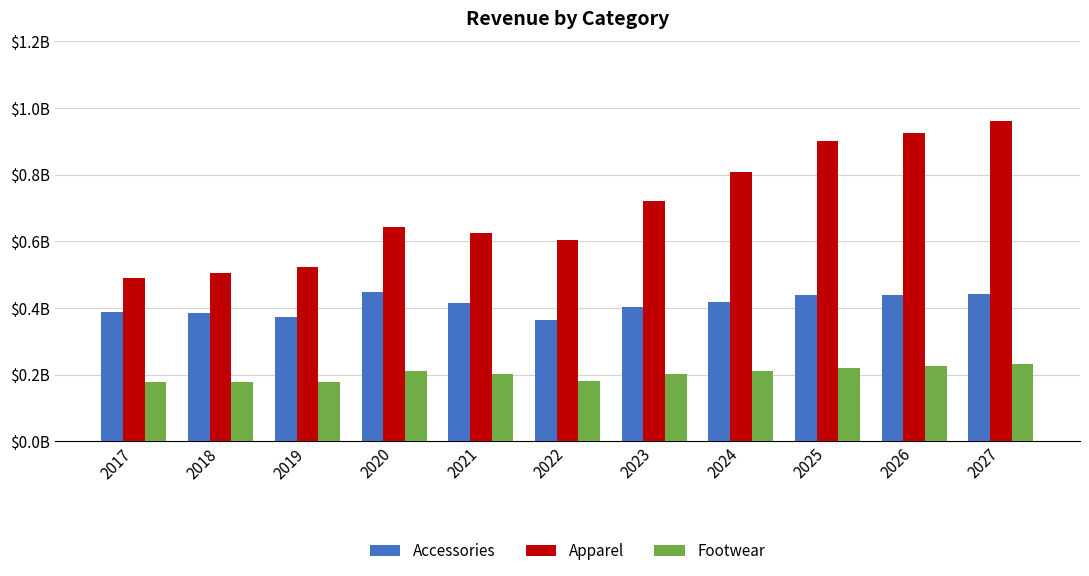

What are all the series names shown in the legend?

Accessories, Apparel, Footwear